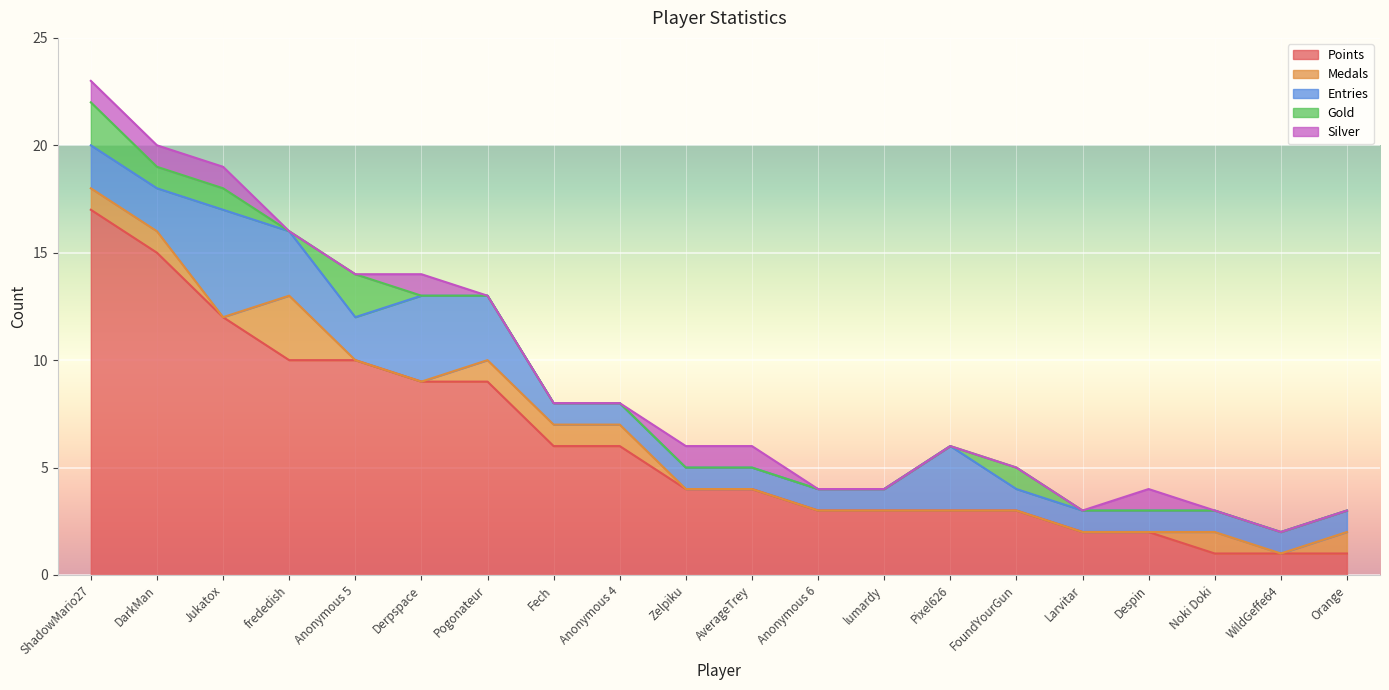

At how many categories does at least one series exceed 3?

11